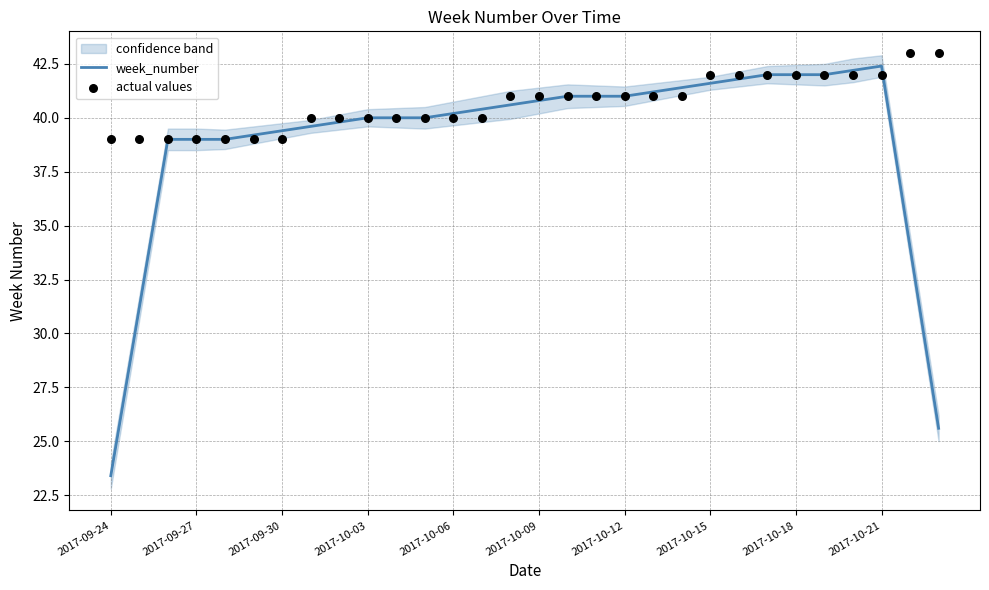

What are all the series names shown in the legend?

week_number, actual values